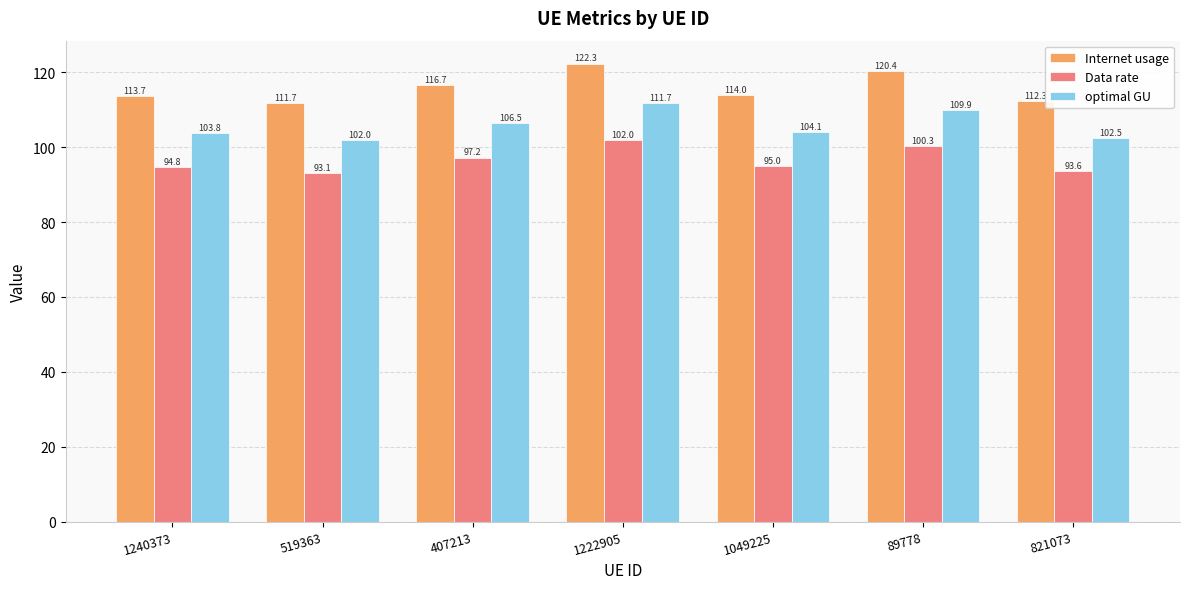

At 821073, list the series in order from largest to smallest.

Internet usage, optimal GU, Data rate